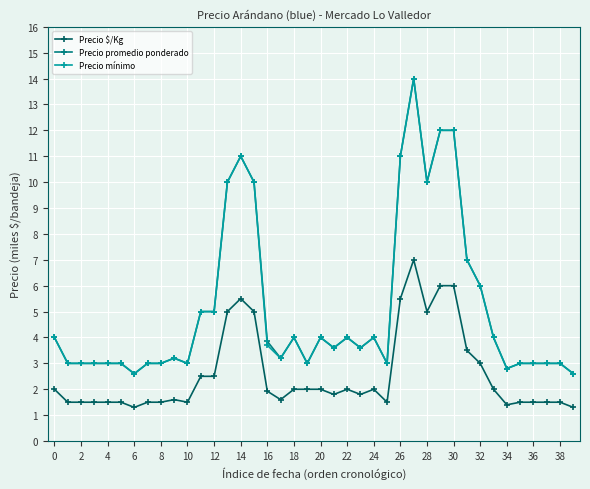

True or false: Precio promedio ponderado has more than 1 points higher than both neighbors.

True